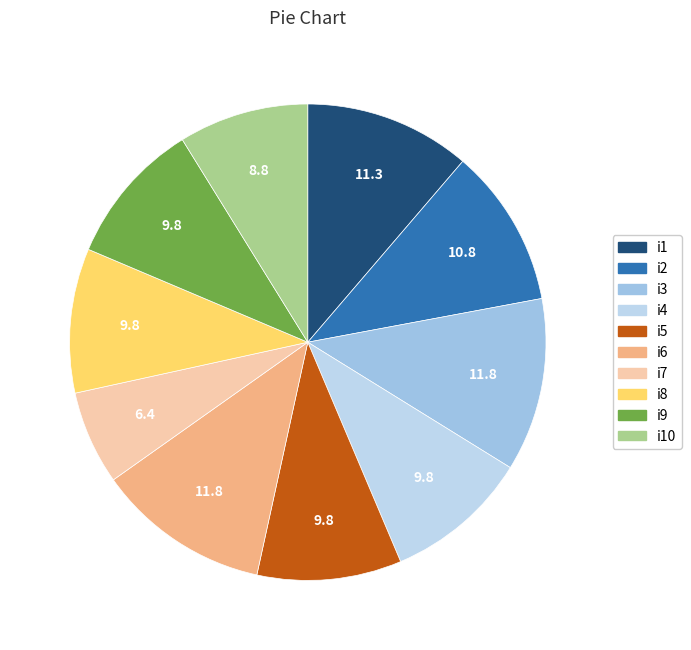

How many segments does this pie chart have?

10